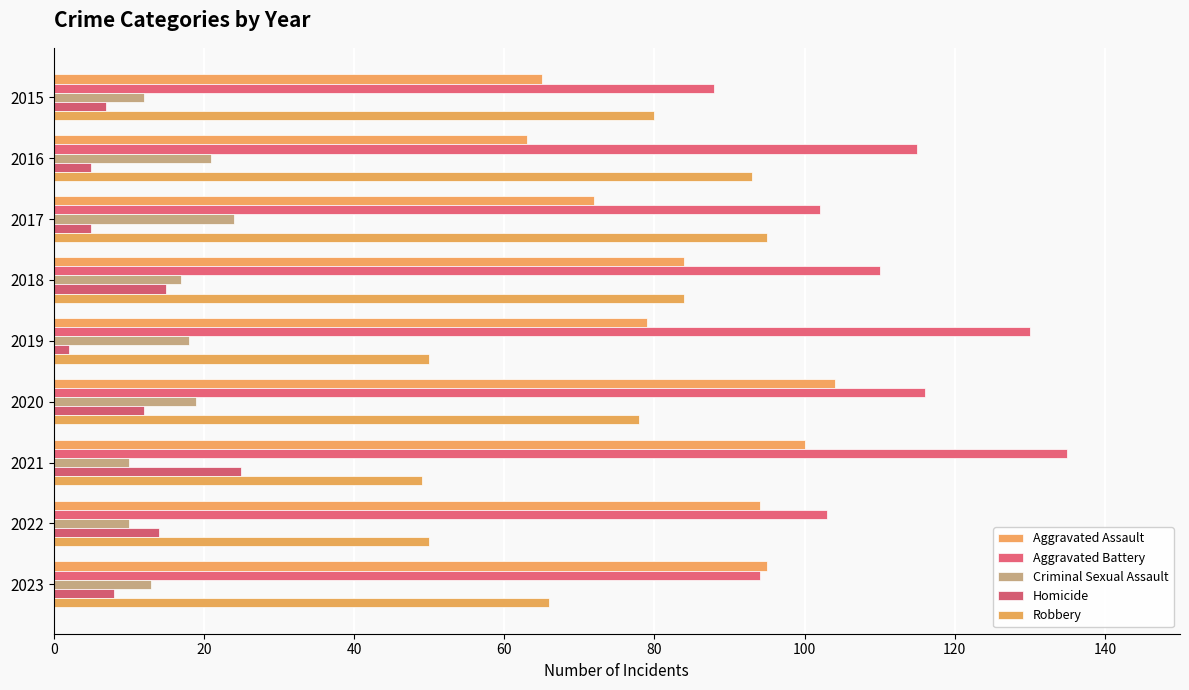

Reading right to left, transcribe all the data shown in this chart.

Aggravated Assault: 160=95	140=94	120=100	100=104	80=79	60=84	40=72	20=63	0=65
Aggravated Battery: 160=94	140=103	120=135	100=116	80=130	60=110	40=102	20=115	0=88
Criminal Sexual Assault: 160=13	140=10	120=10	100=19	80=18	60=17	40=24	20=21	0=12
Homicide: 160=8	140=14	120=25	100=12	80=2	60=15	40=5	20=5	0=7
Robbery: 160=66	140=50	120=49	100=78	80=50	60=84	40=95	20=93	0=80